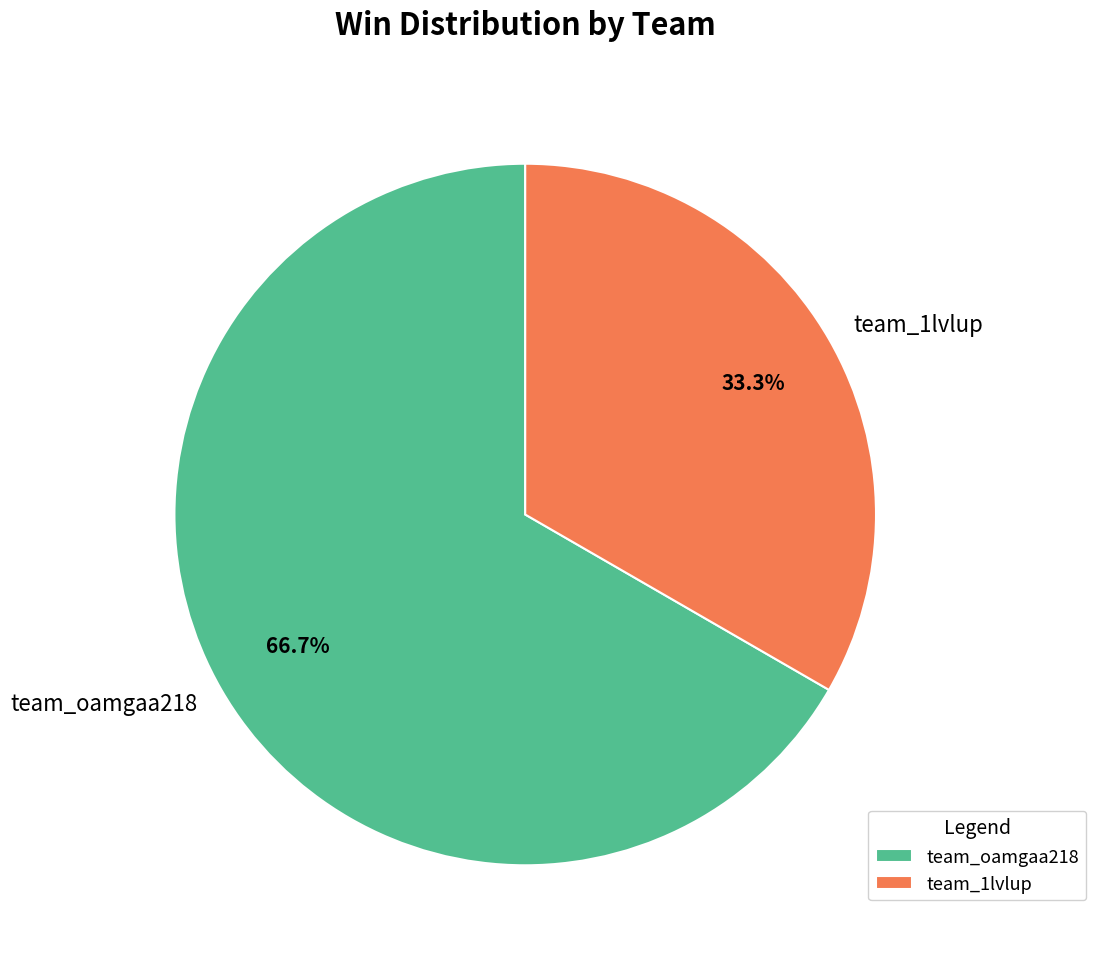

Between team_oamgaa218 and team_1lvlup, which is larger?

team_oamgaa218